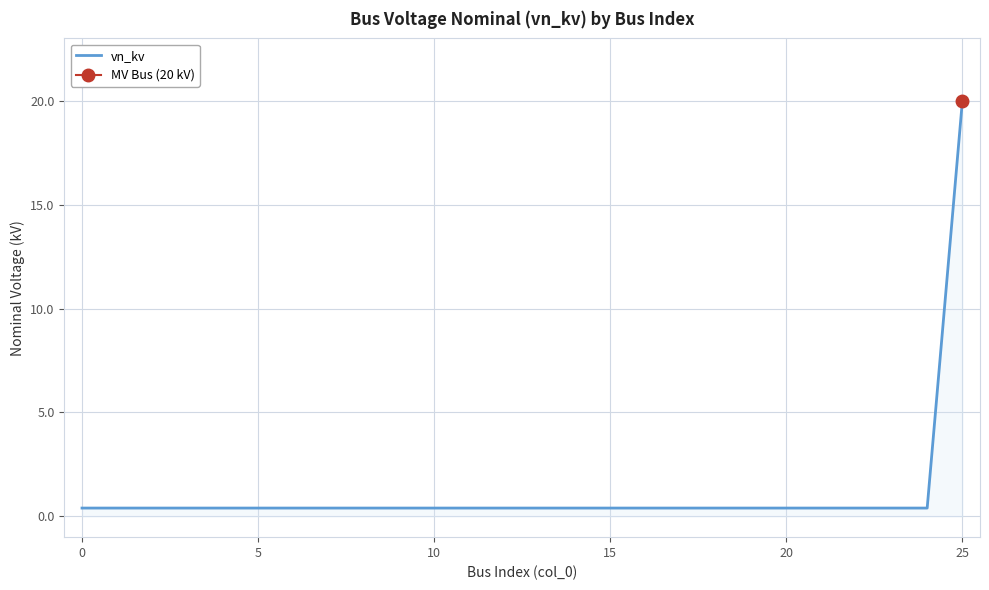

What is the label of the 22nd point from the left?

21